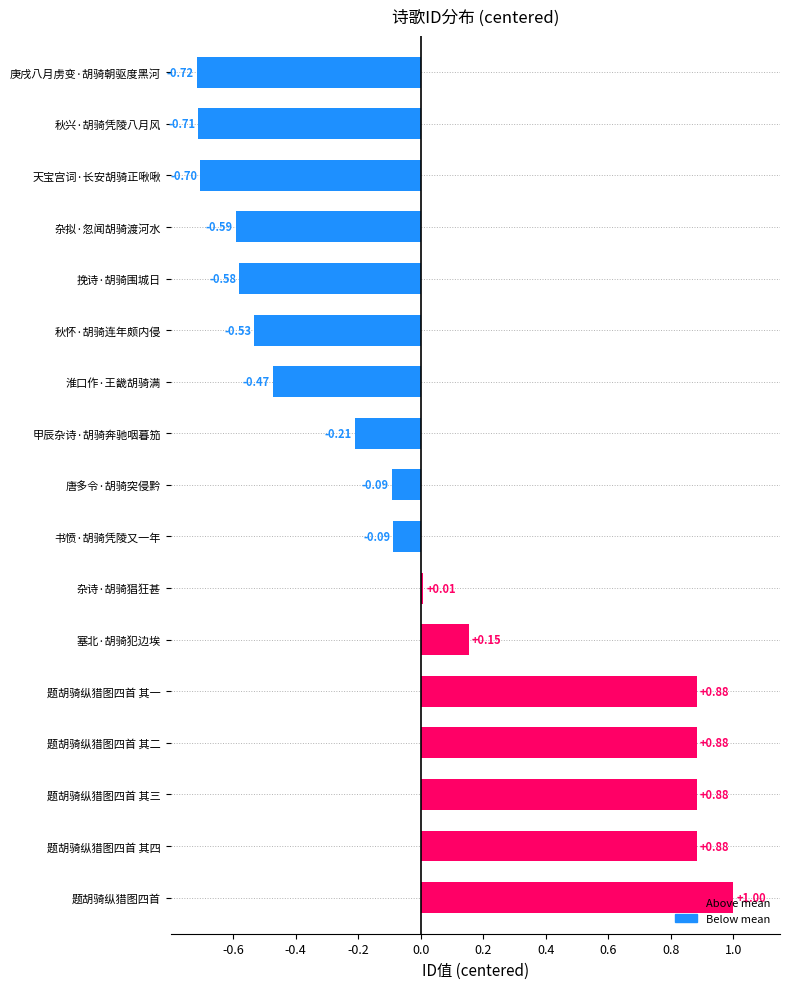

How many positive values are there?

7